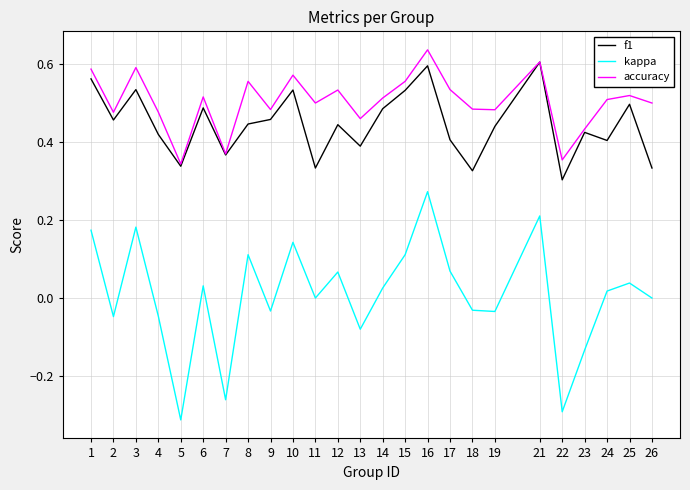

Is the value of kappa at 4 greater than the value of accuracy at 18?

No